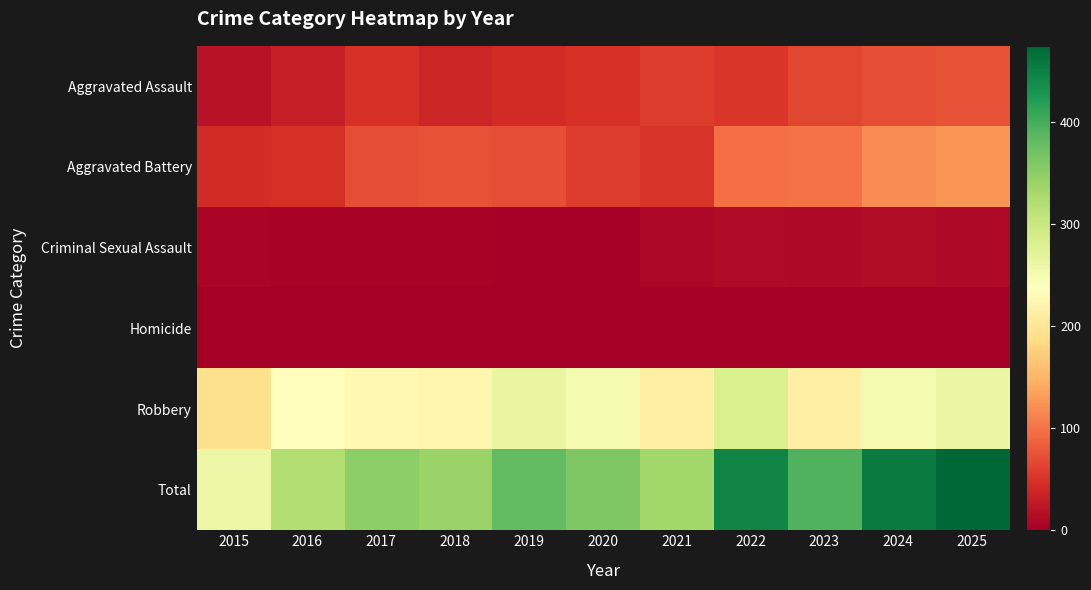

What is the total value across all series at 2020?

720